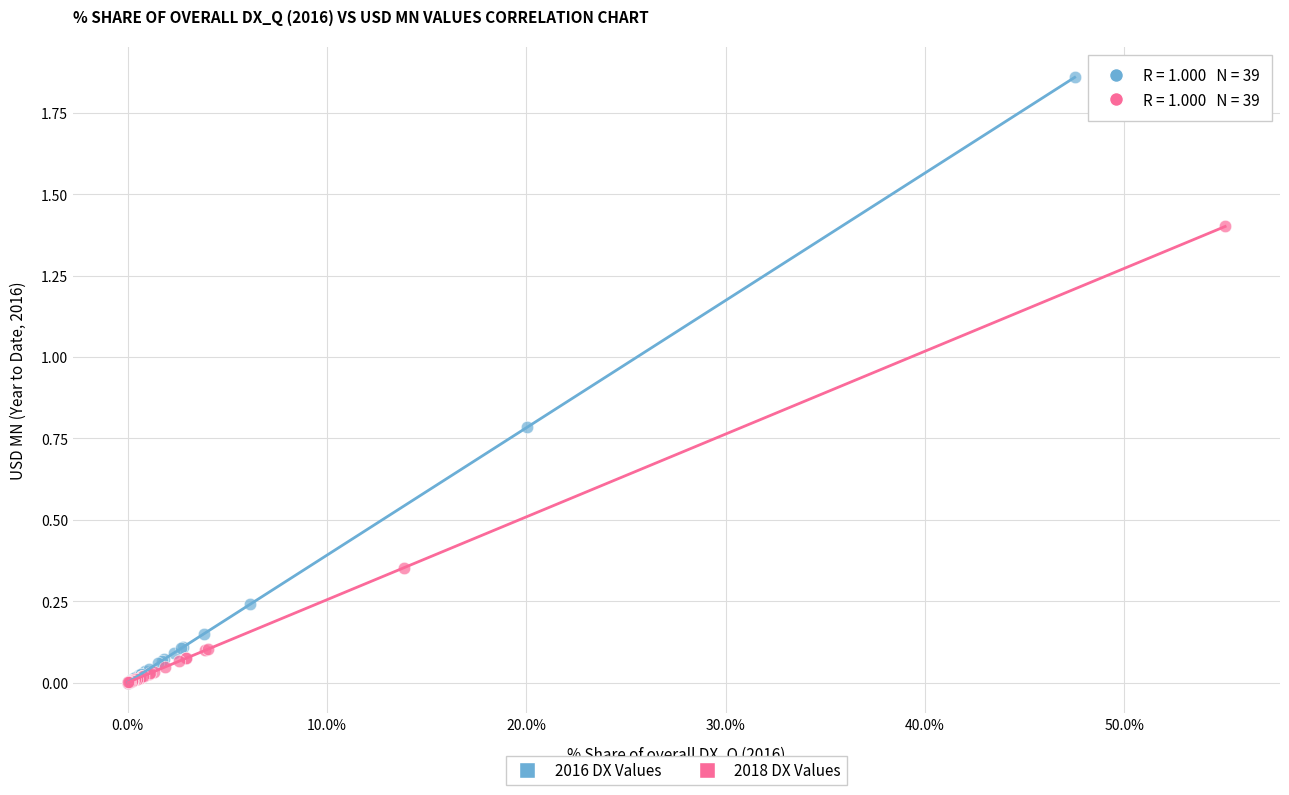

Which series has the largest Y range (max minus min)?

2016 DX Values